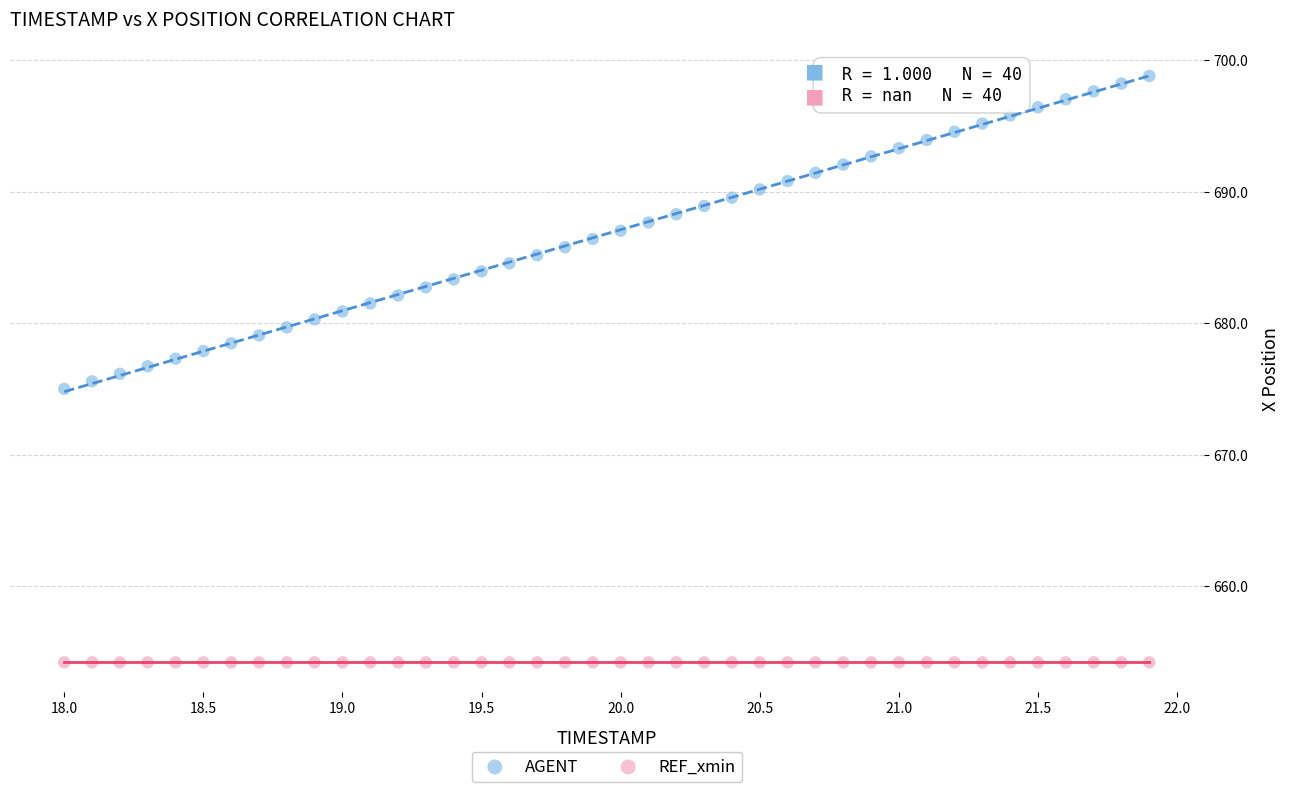

What are all the series names shown in the legend?

AGENT, REF_xmin